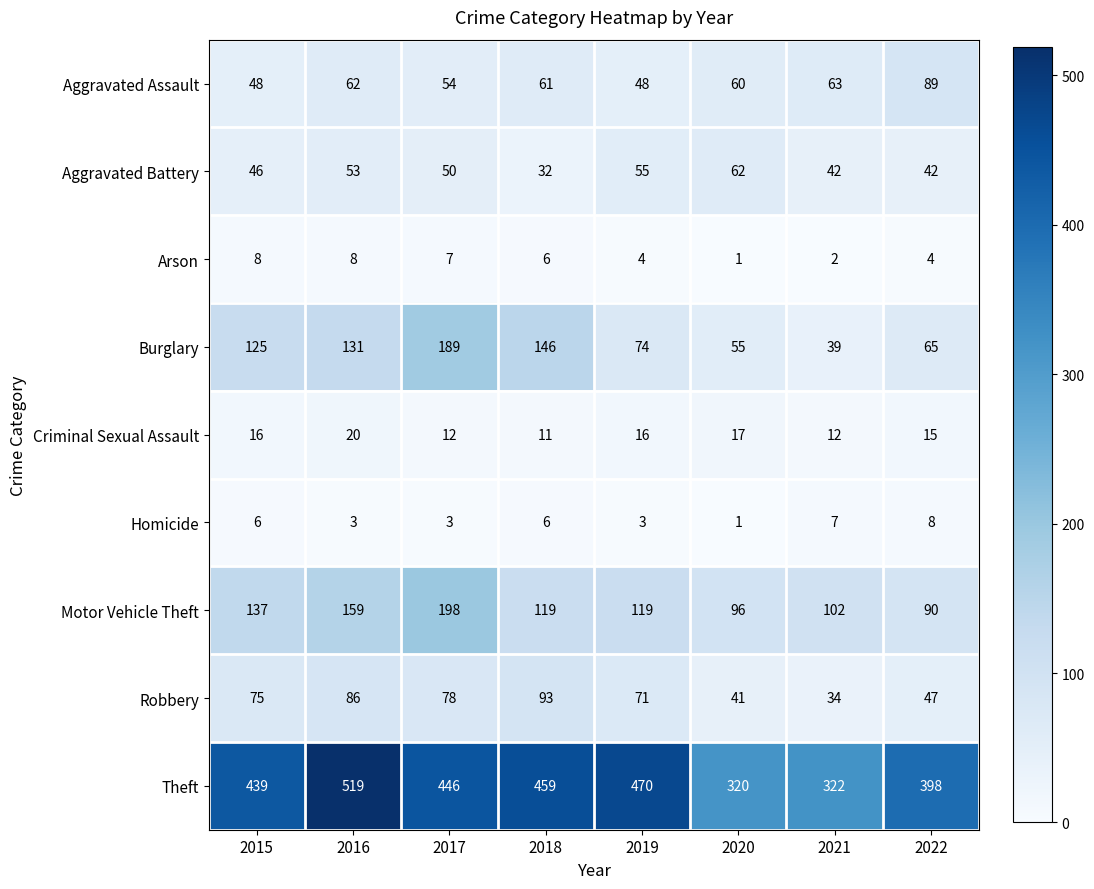

At which category is the sum across all series the highest?

2016